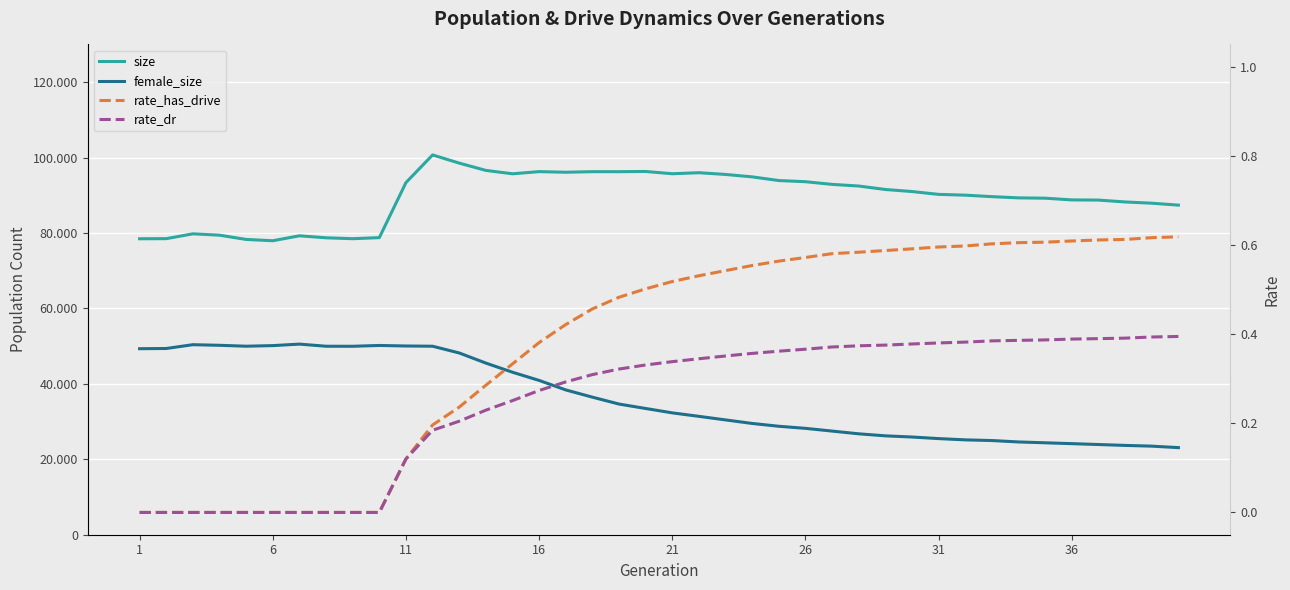

True or false: size and rate_has_drive cross at least once.

False